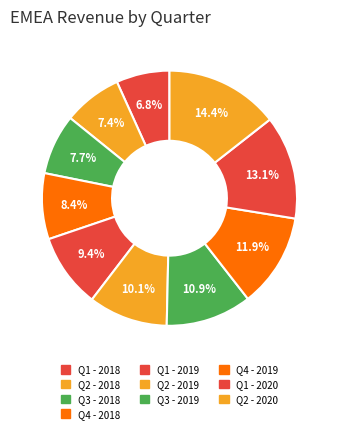

What percentage is NOT represented by Q2 - 2019?

89.9%